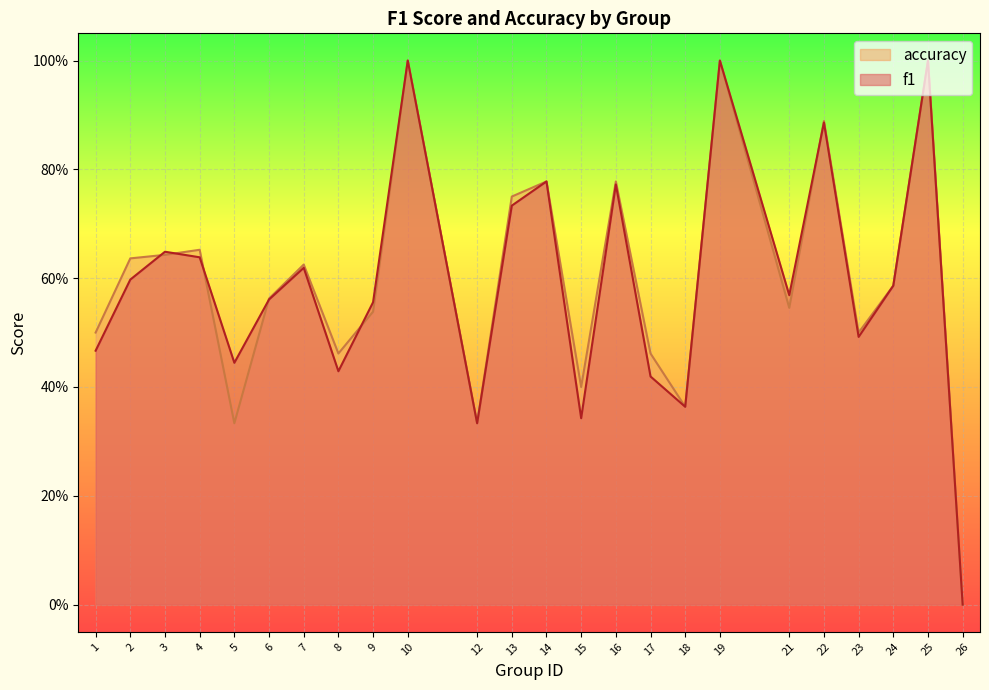

What is the total value across all series at 21?

1.1